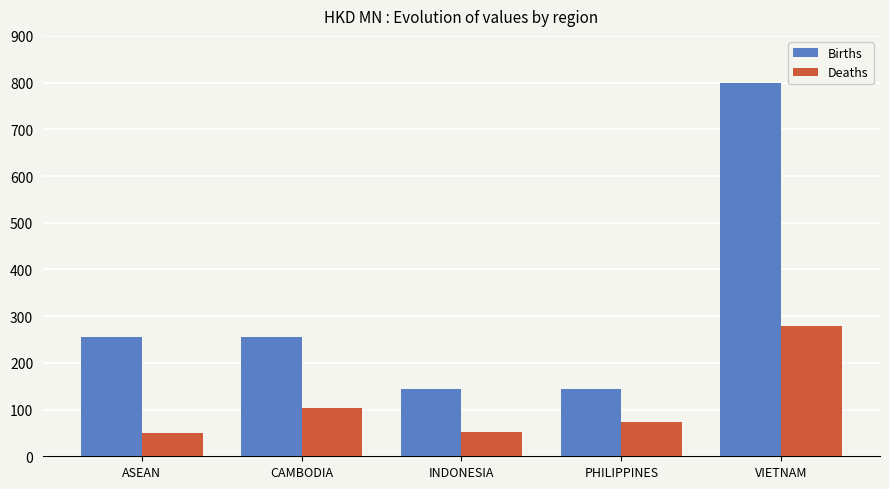

What is the minimum value for Births?

143.6